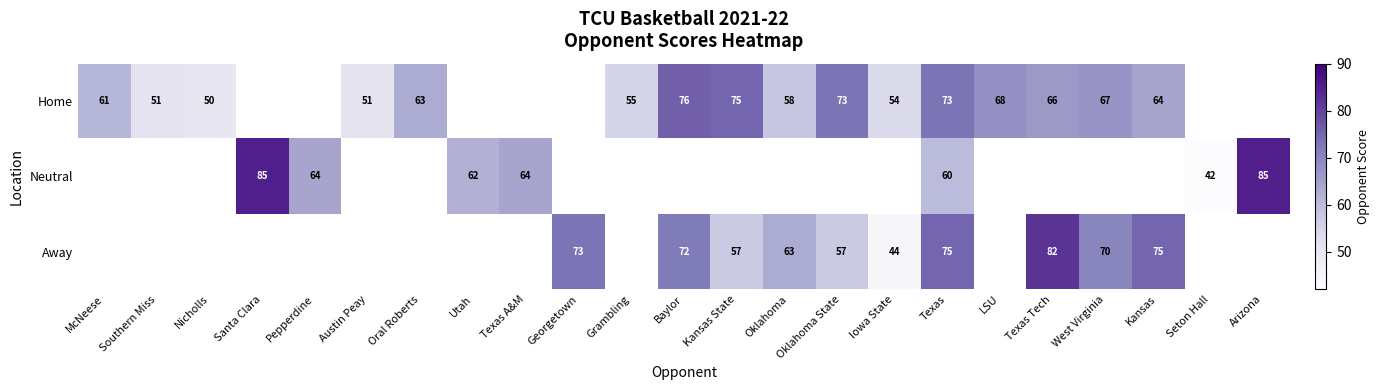

Is it true that Home equals 68 at LSU?

True